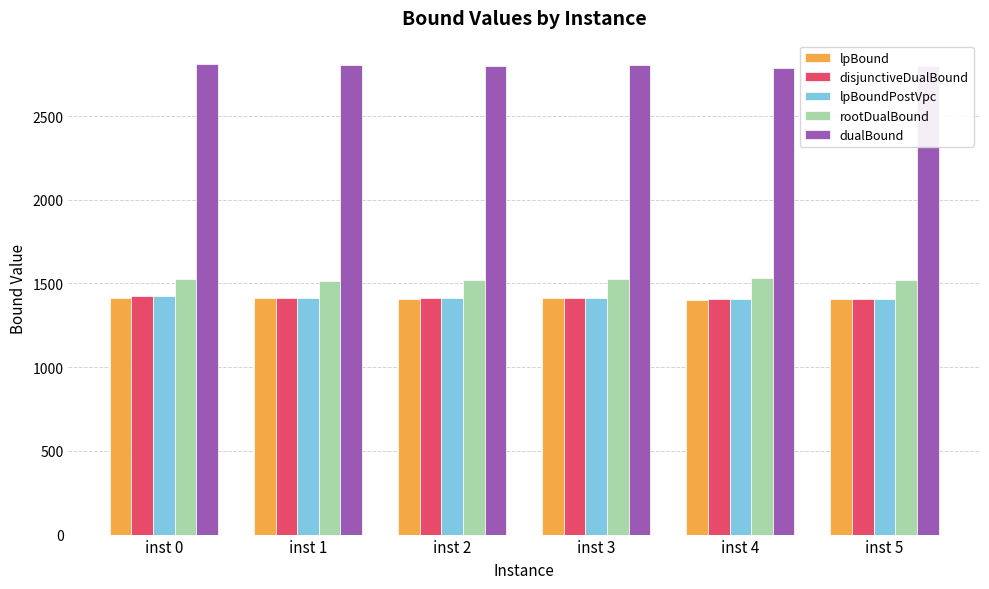

What value does the dualBound series have at inst 5?

2797.0